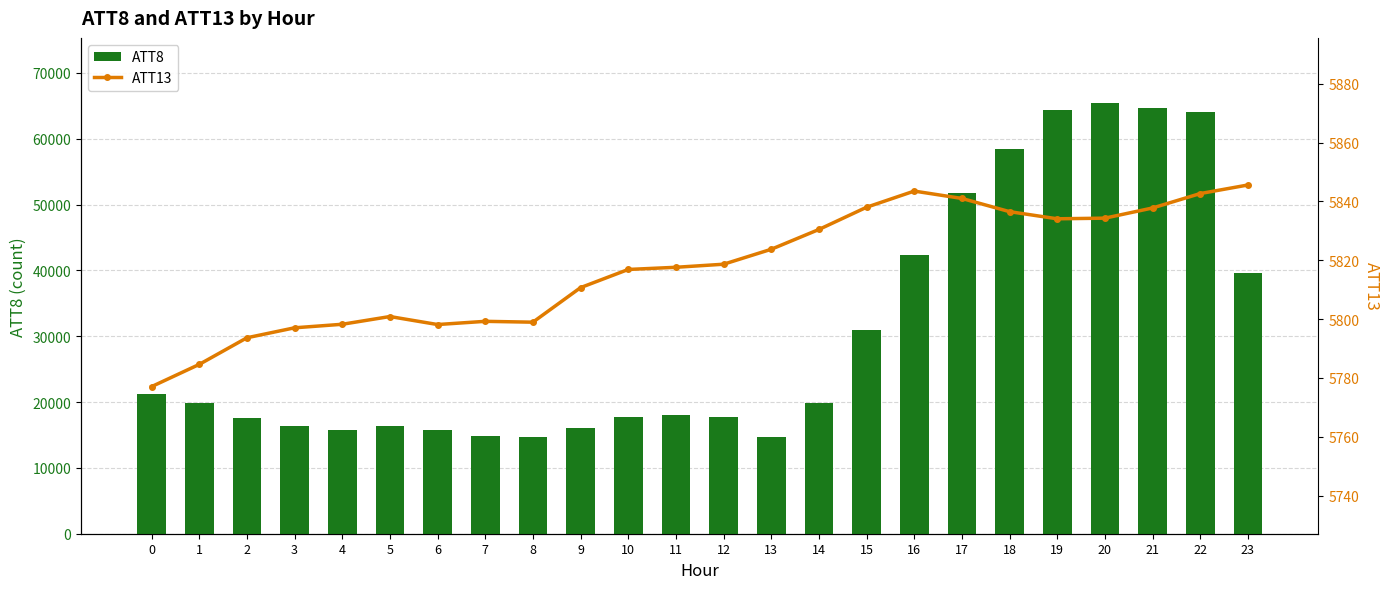

What is the total value across all series at 8?

20499.0